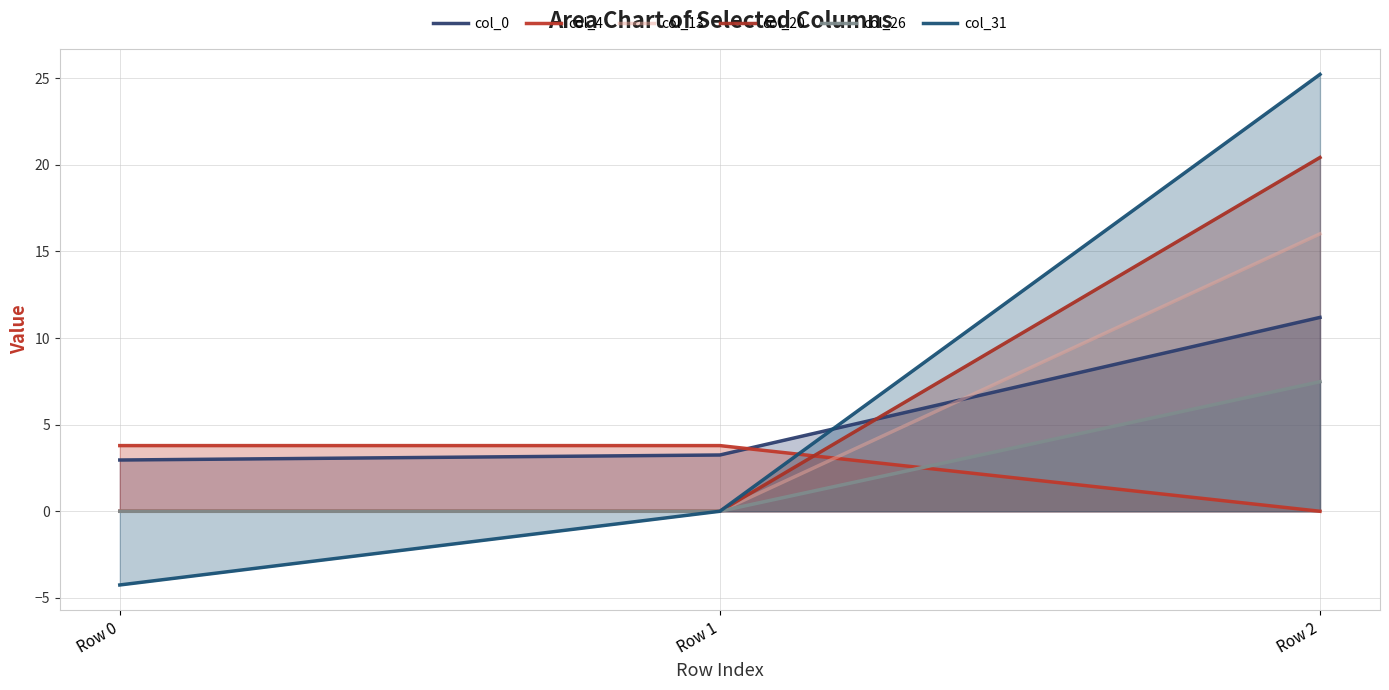

Count the number of data series in this chart.

6